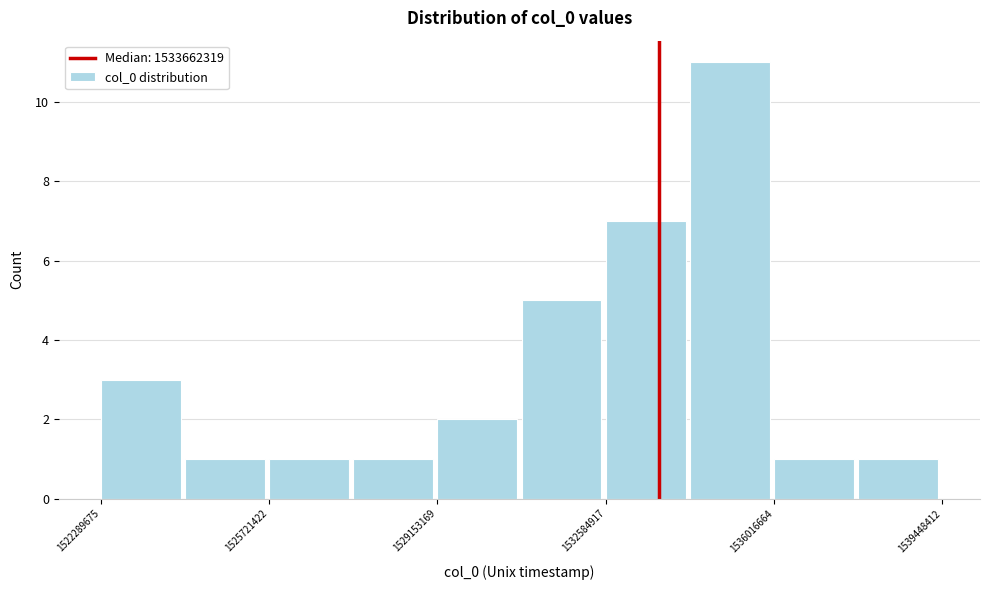

Read against the x-axis, roughly where is the centre of the tallest bar?

1535000000